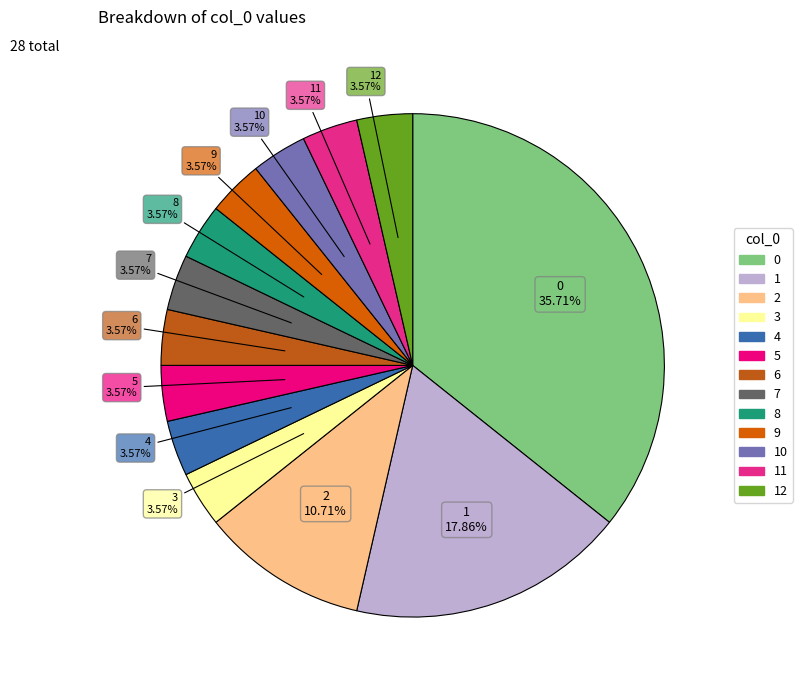

To the nearest percent, what is the average slice percentage?

8%